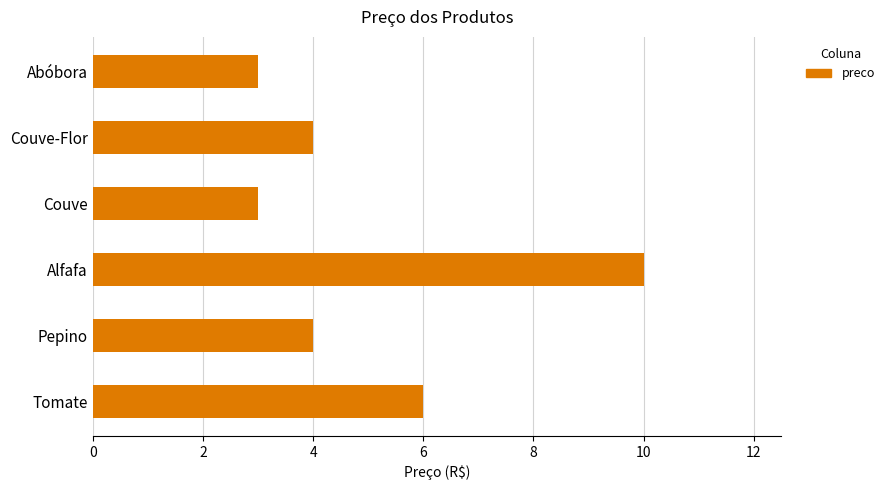

The value at Alfafa is 10. True or false?

True